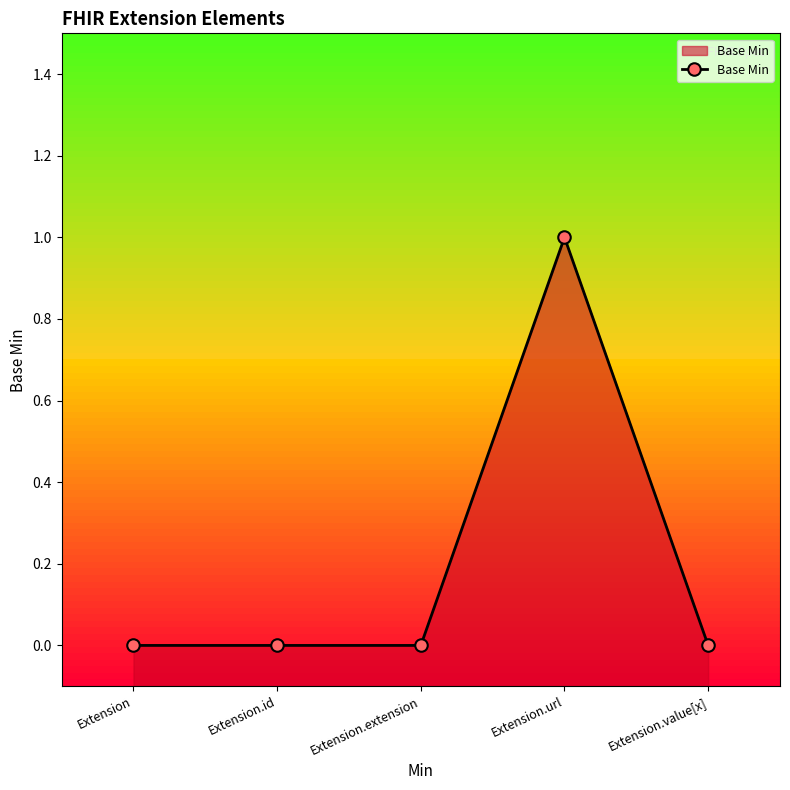

Reading left to right, what are all the values shown in this chart?

Extension=0	Extension.id=0	Extension.extension=0	Extension.url=1	Extension.value[x]=0